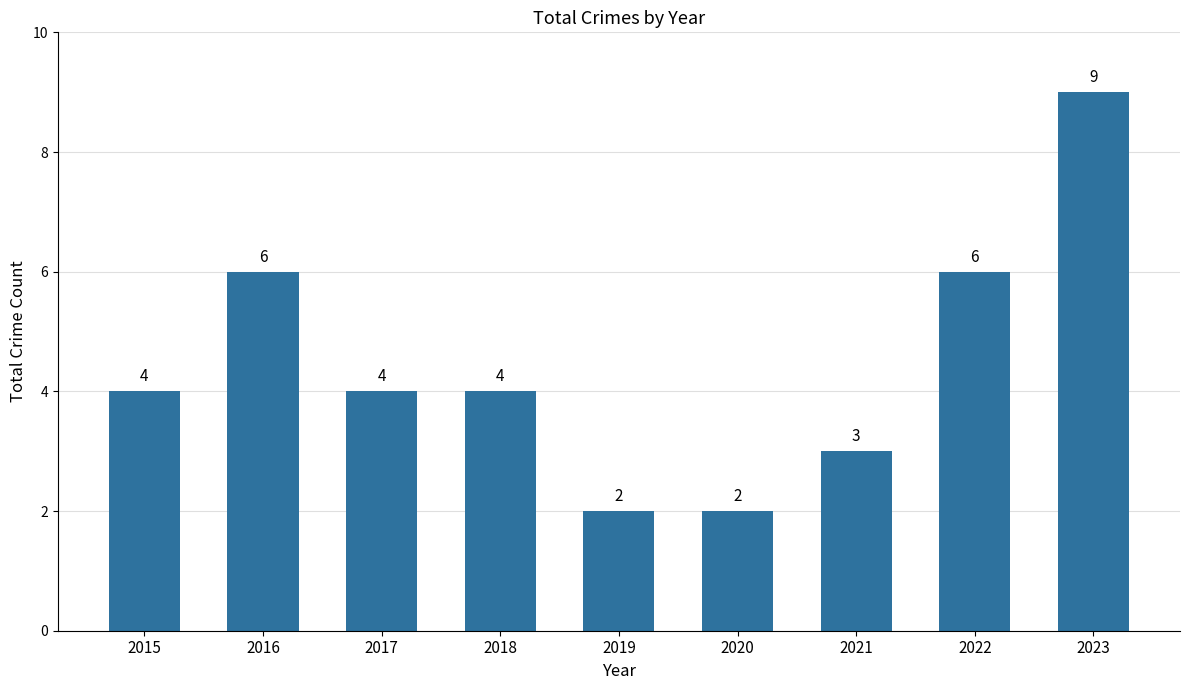

Does the chart contain any negative values?

No